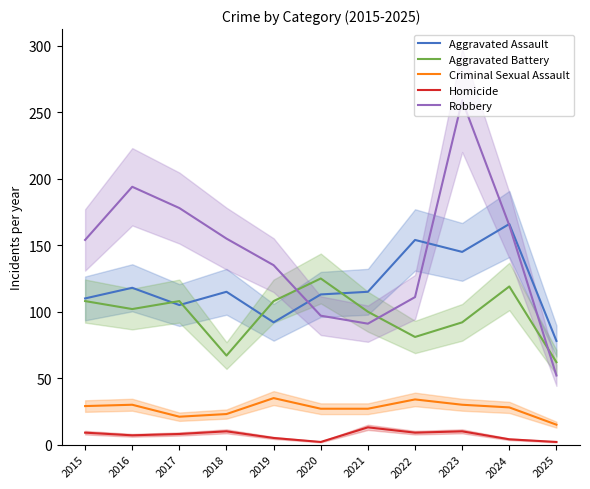

What is the difference between the maximum and second lowest values in the Aggravated Battery series?

58